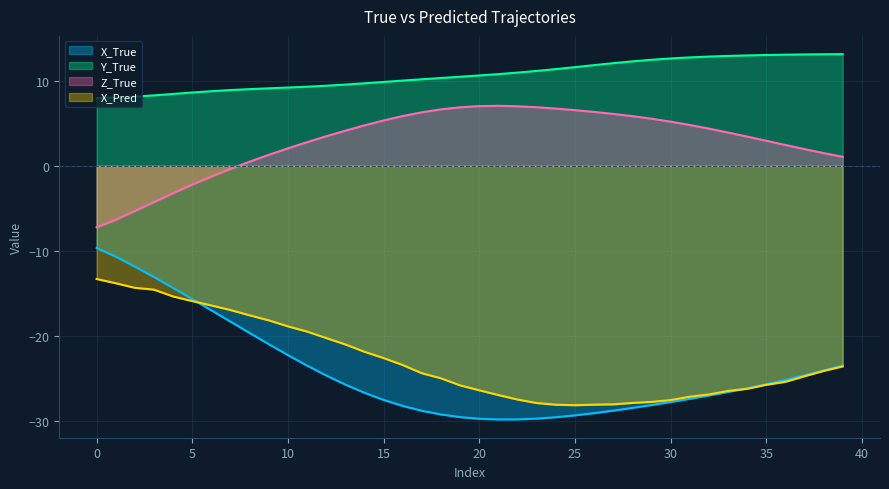

At which label does Y_True first exceed 10?

16